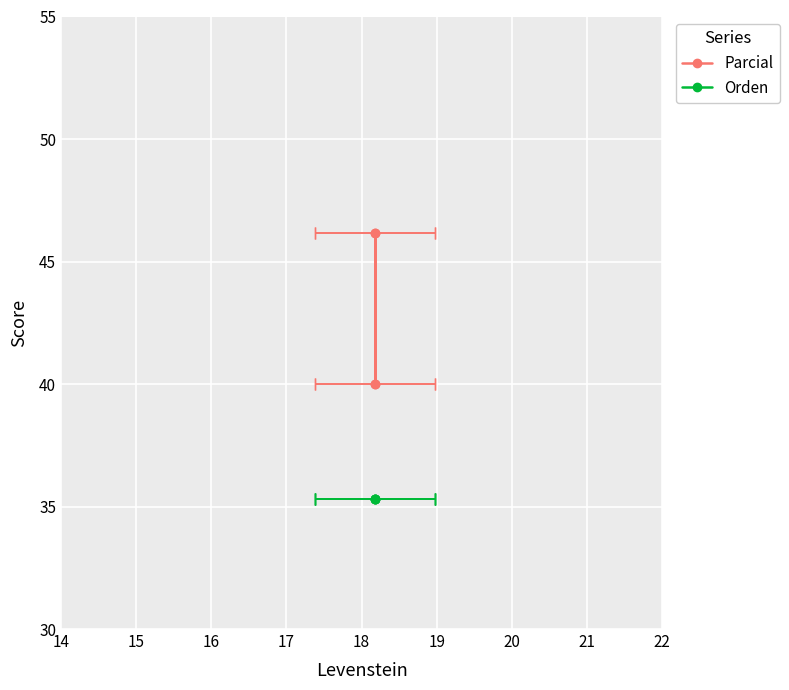

True or false: Orden and Parcial intersect in this chart.

False